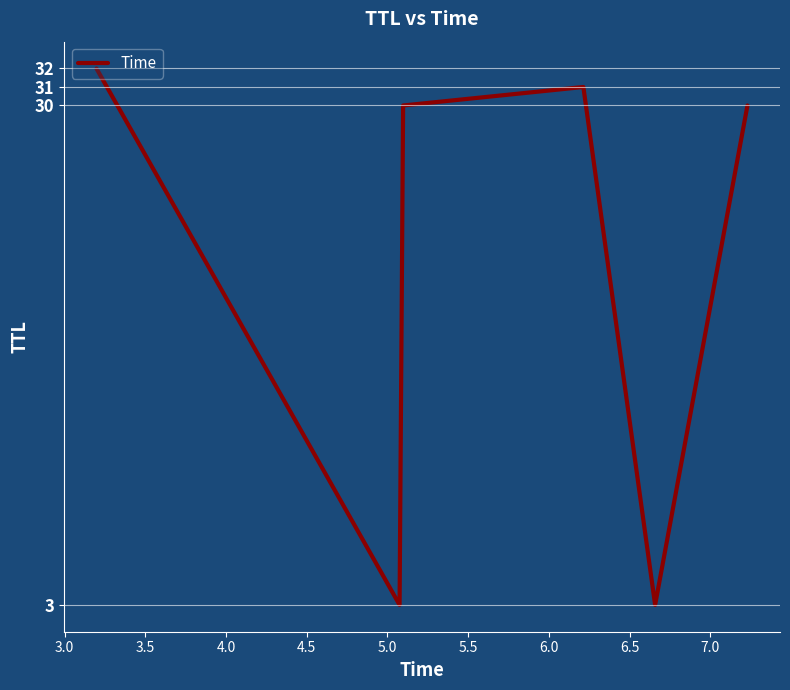

What is the greatest value displayed?

32